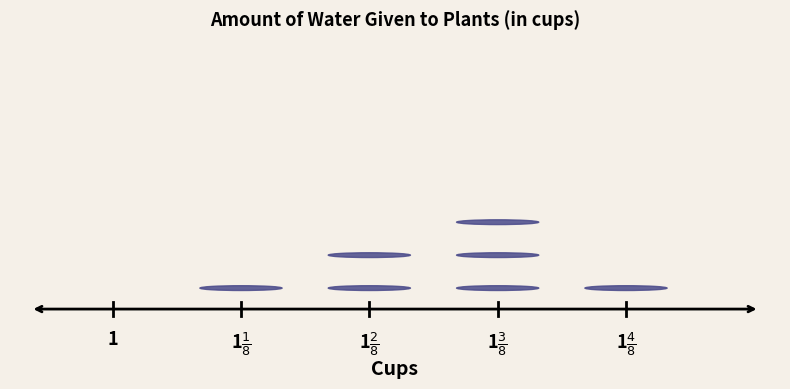

True or false: the data shows 1.5 at 1 4/8.

True